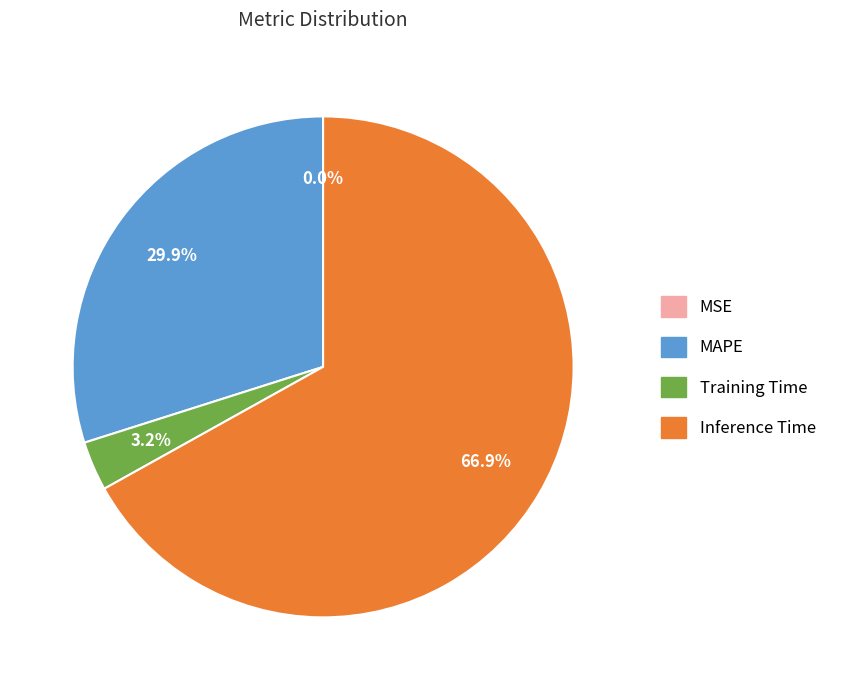

Does any single category account for the majority?

Yes